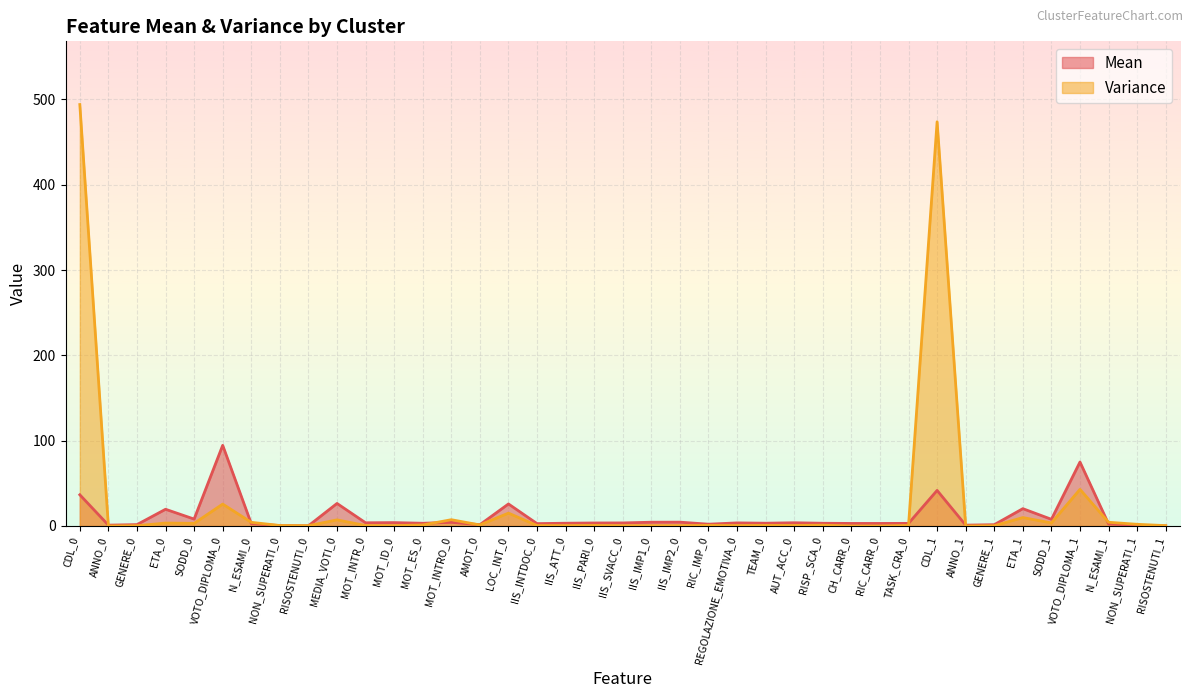

Which category has the highest value in the Variance series?

CDL_0